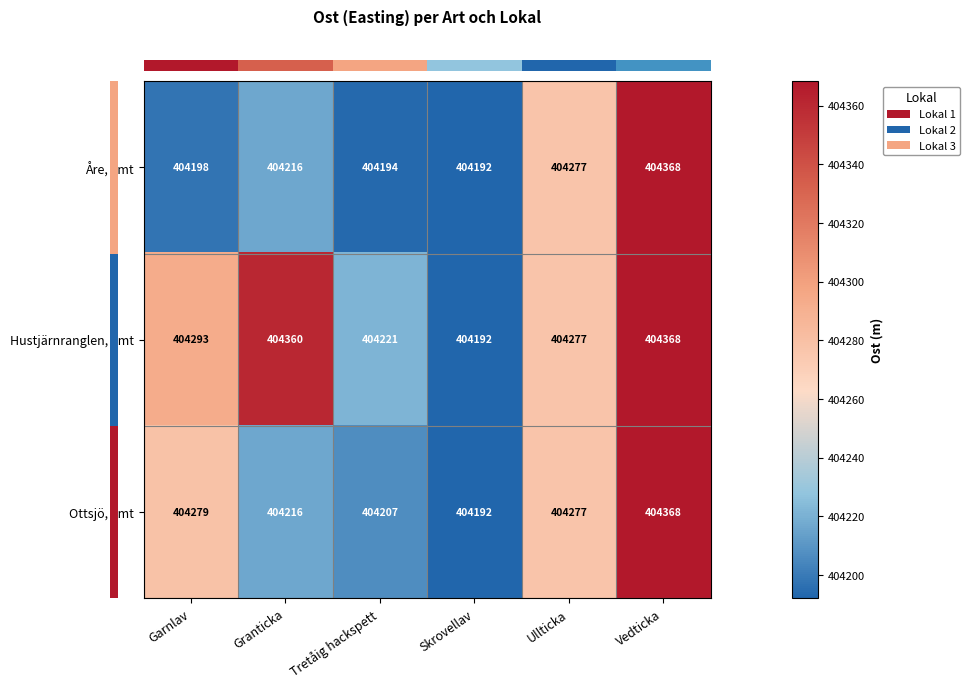

The value of Åre, Jmt at Tretåig hackspett is 615367. True or false?

False